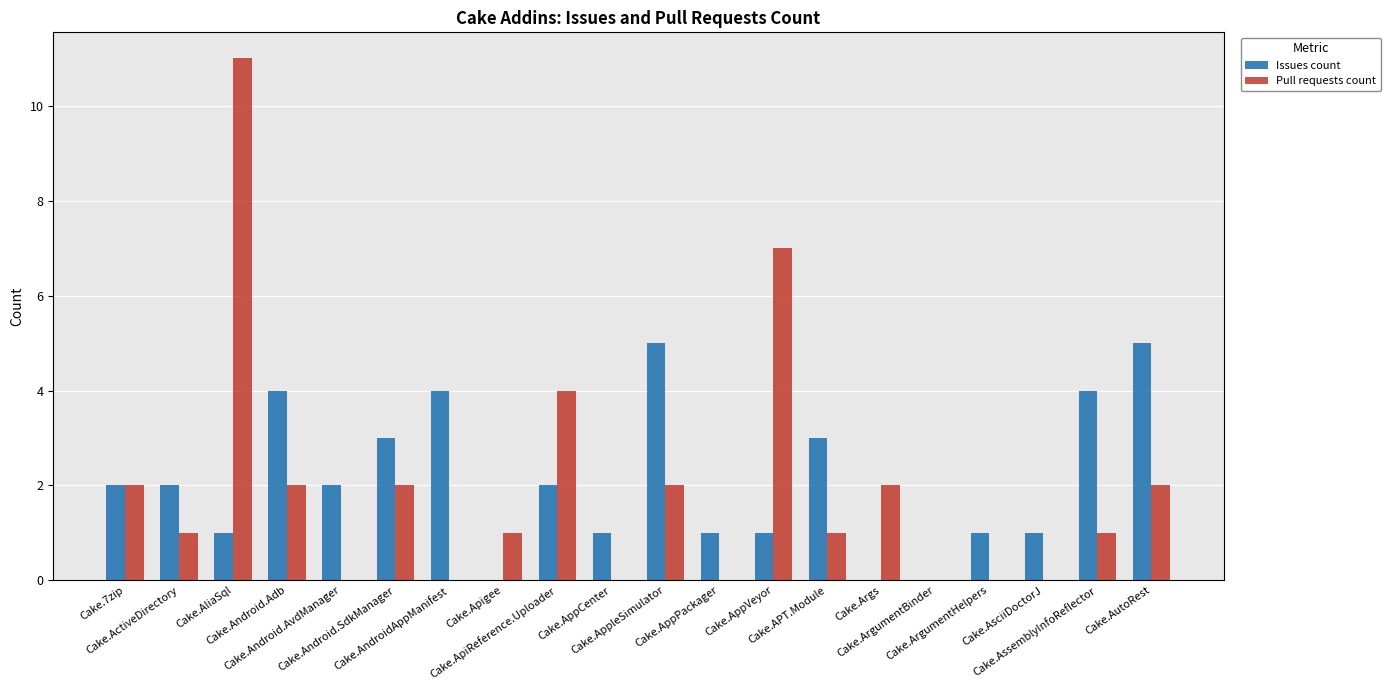

How many series are shown in this chart?

2